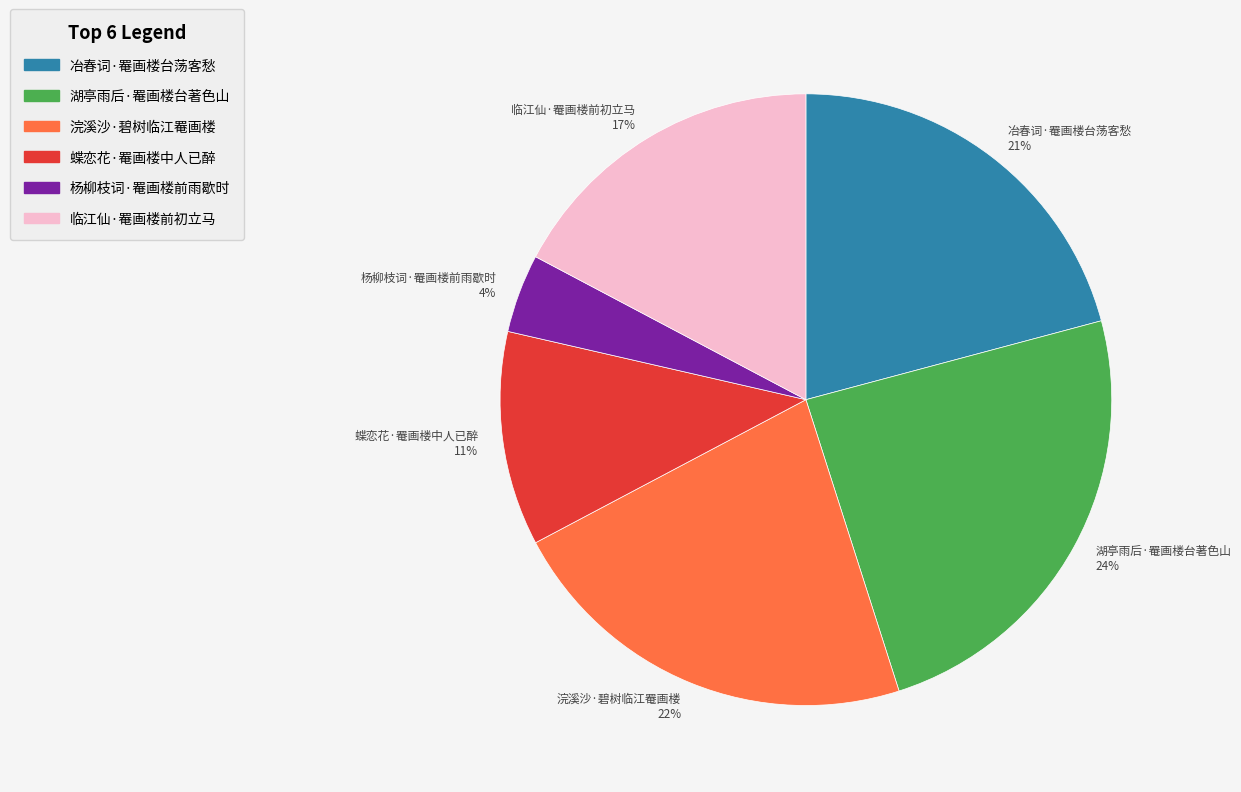

Is there any slice that represents more than half of the pie?

No